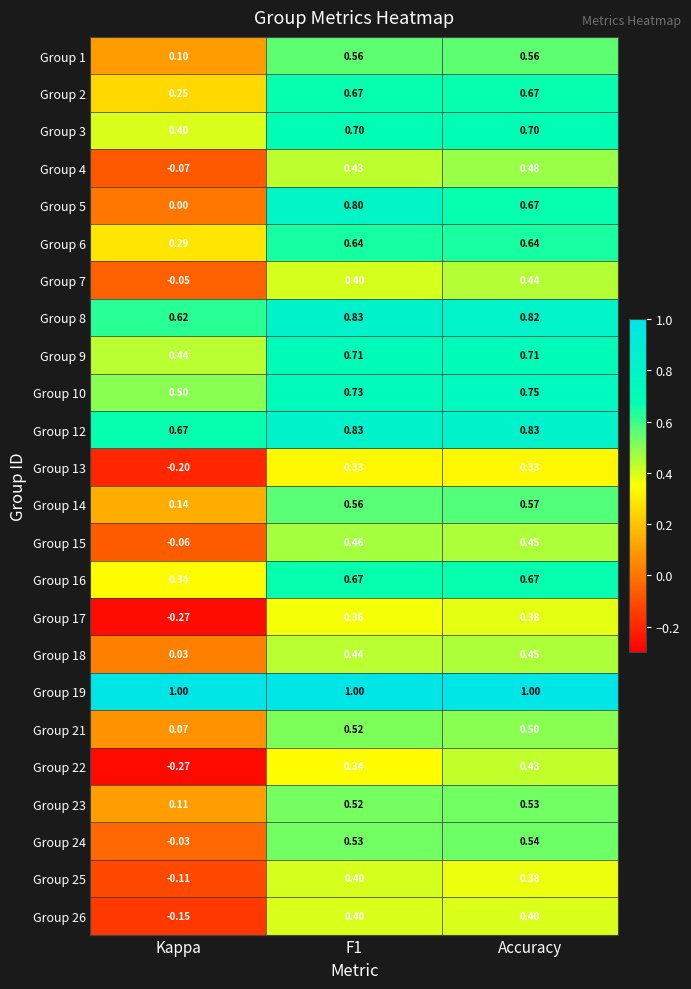

At which label is Group 26 closest to 0?

Kappa